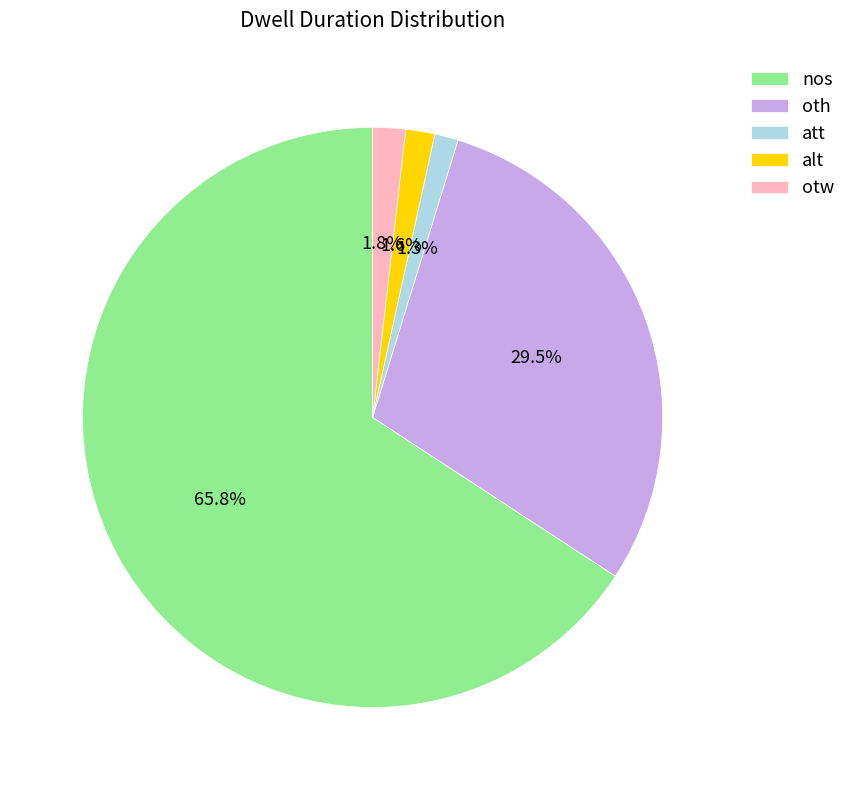

Which slice is the largest?

nos